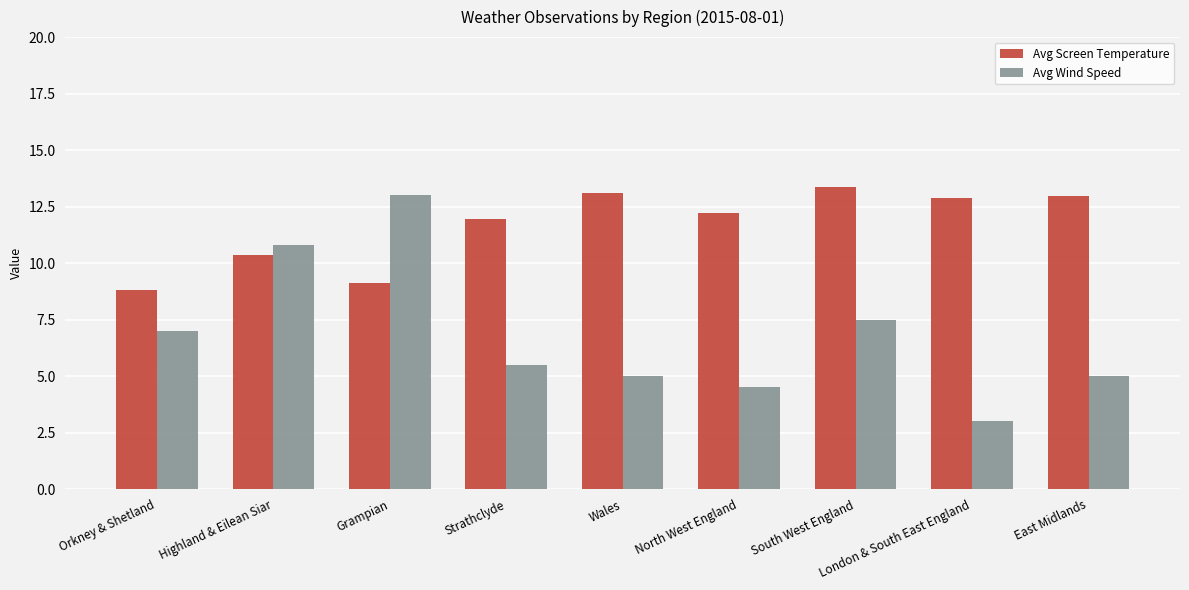

How many bars are there in each group?

2